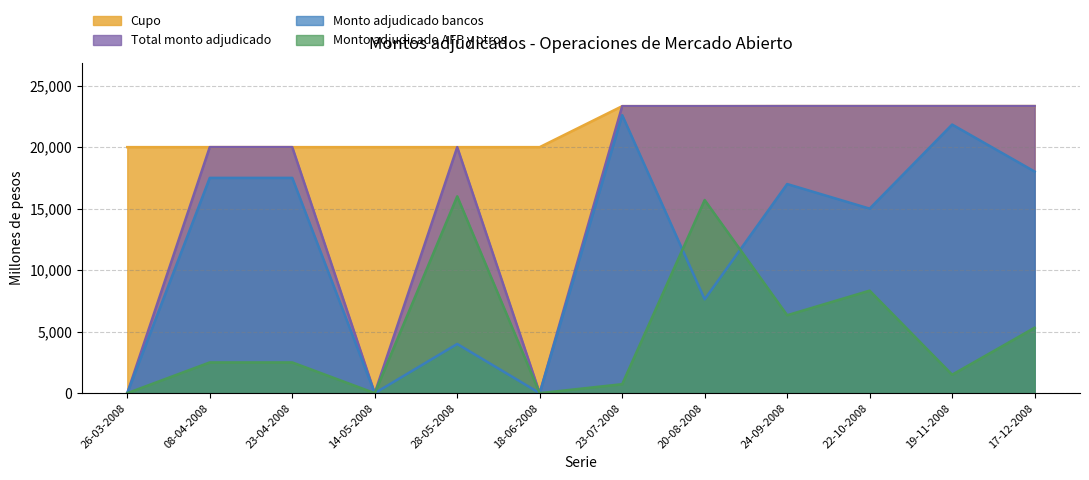

Is it true that Monto adjudicado AFP y otros equals 16000 at 28-05-2008?

True